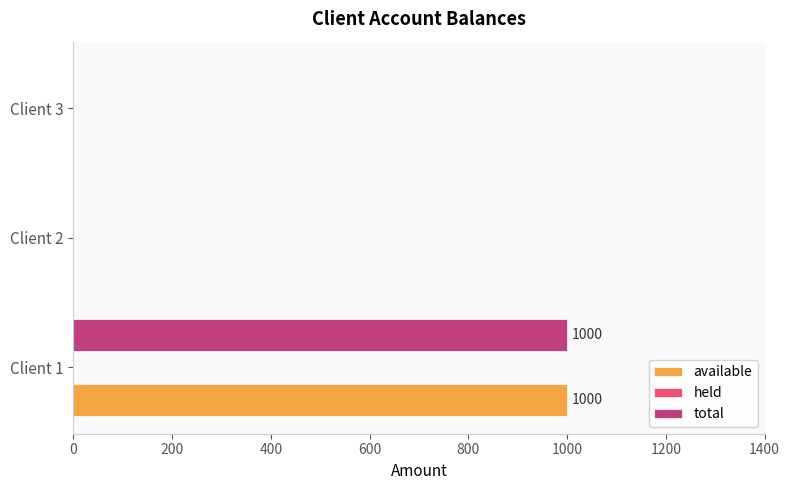

Is the value of total at Client 1 greater than the value of available at Client 2?

Yes